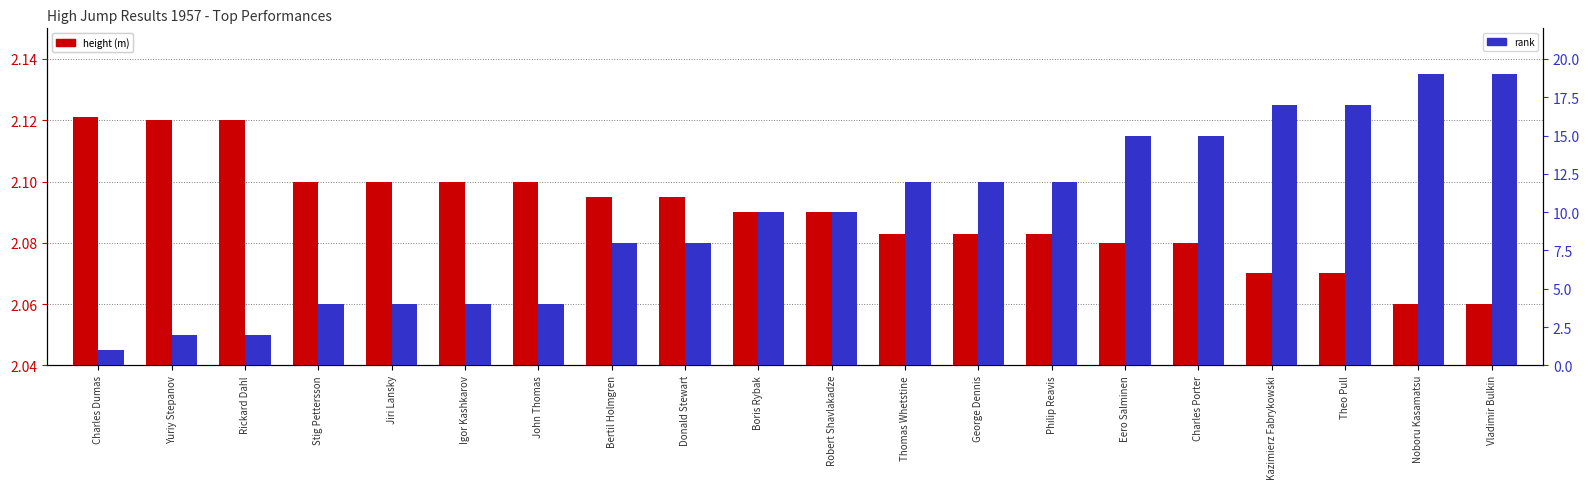

Is it true that height (m) equals 3.5 at Noboru Kasamatsu?

False